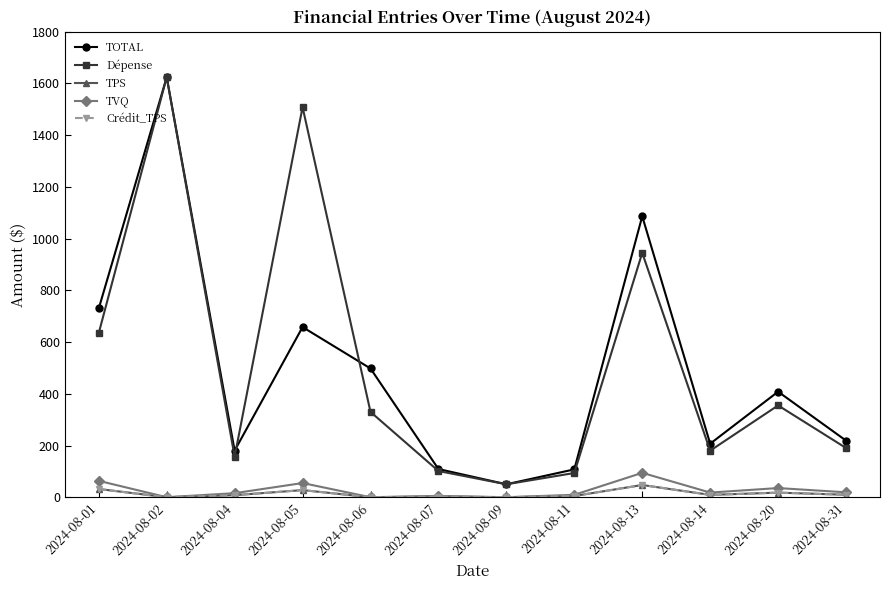

What is the value of the TPS point at the 11th from the left?

17.8